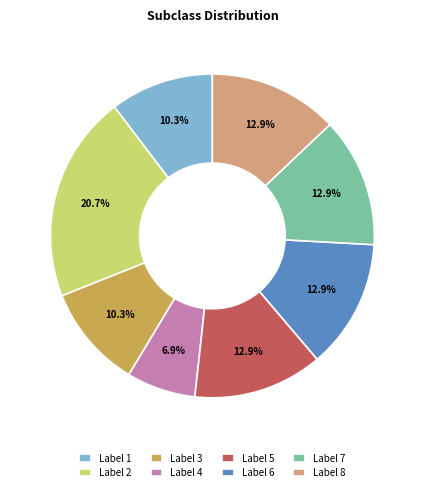

Combined, do Label 1 and Label 3 account for over 50%?

No